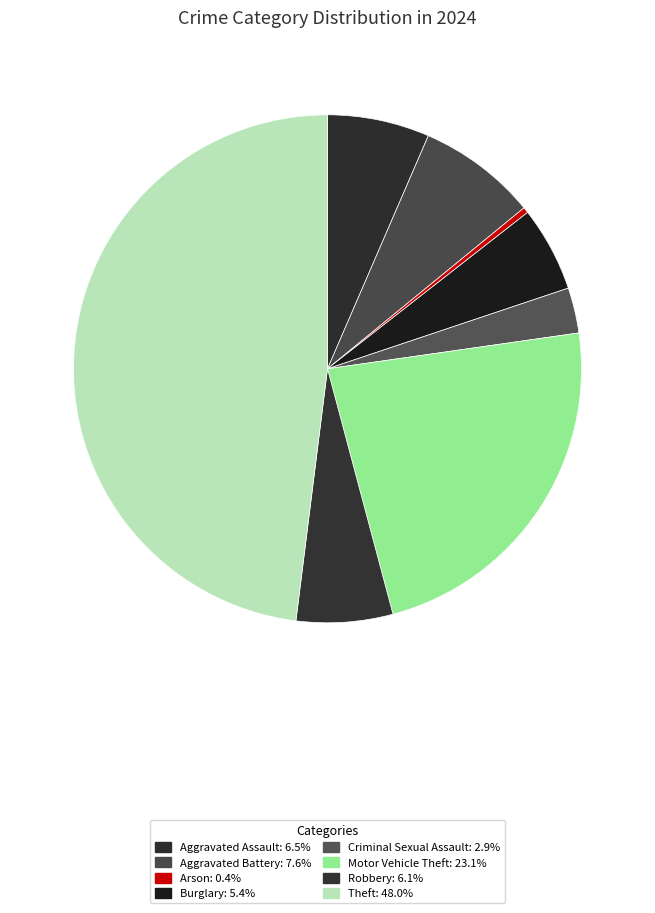

How many segments does this pie chart have?

8